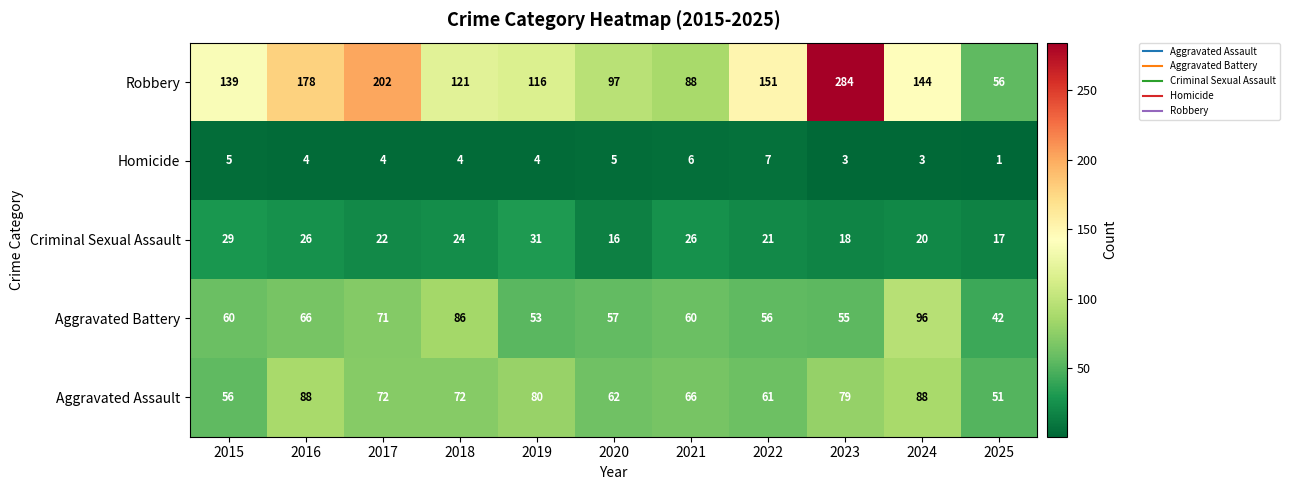

What is the highest value of the Robbery series?

284